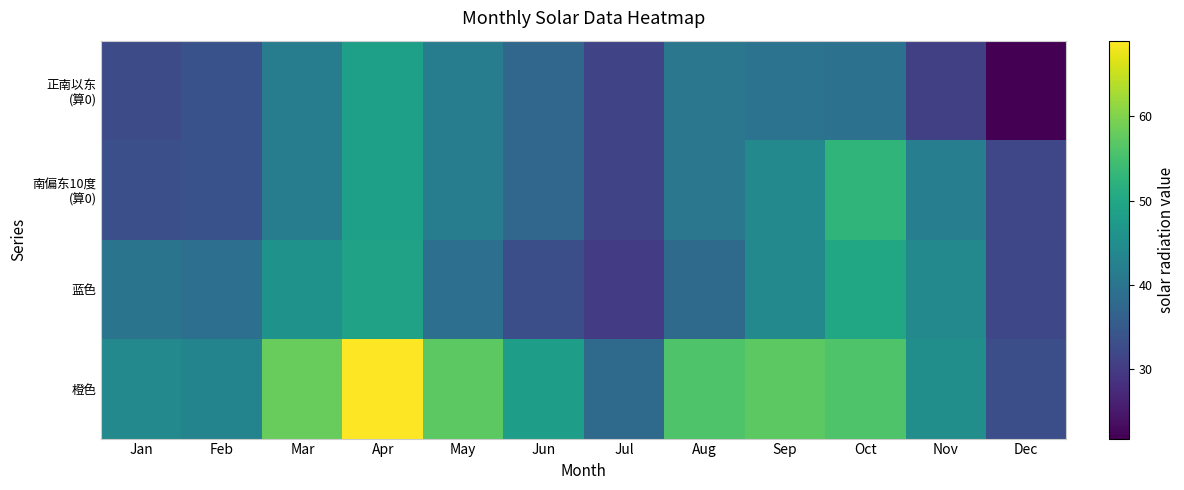

At which category is the sum across all series the highest?

Apr